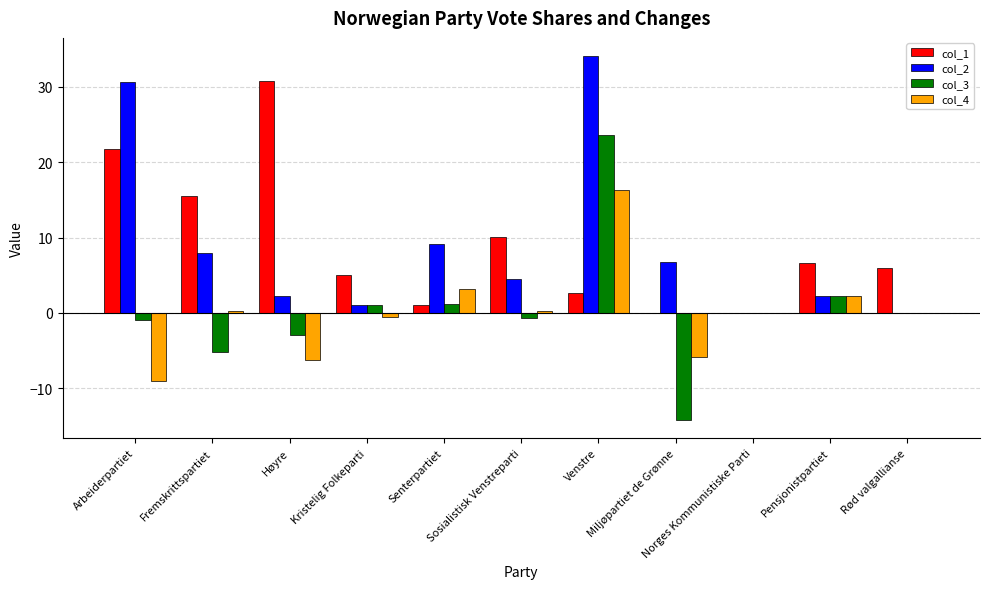

What is the sum of all col_4 values?

0.6